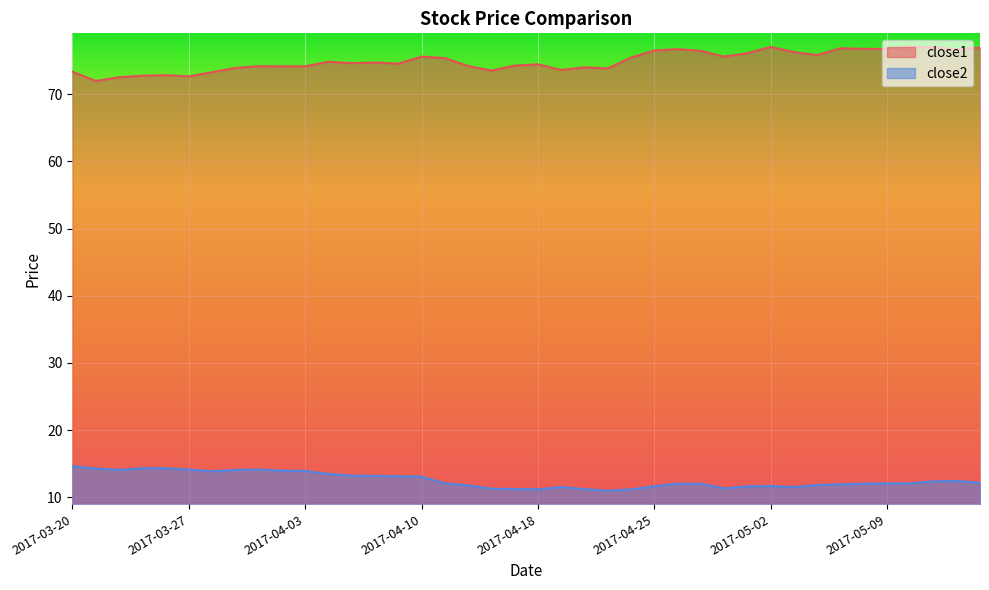

What position from the left is 2017-04-28?

29